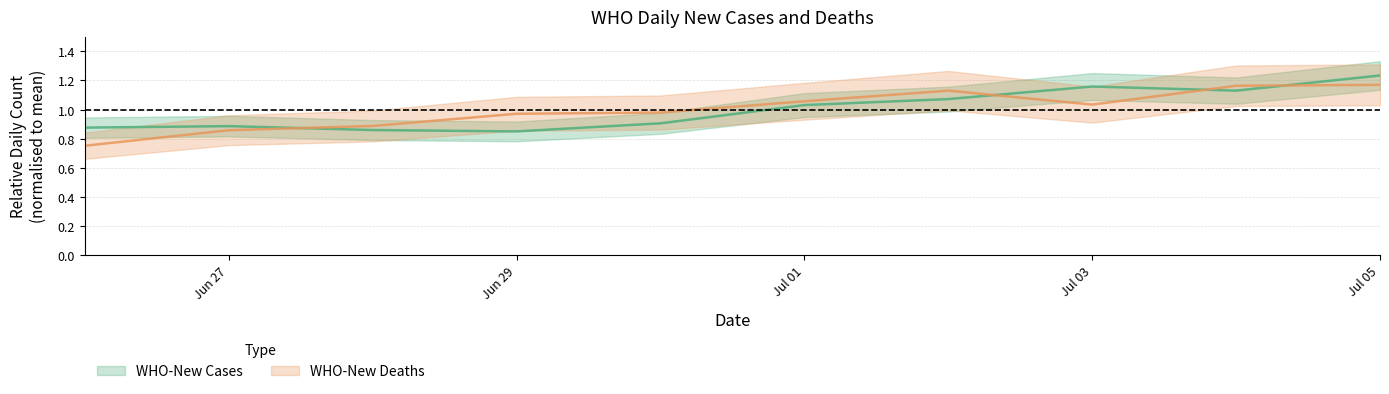

What is the label of the 8th point from the left?

Jul 03